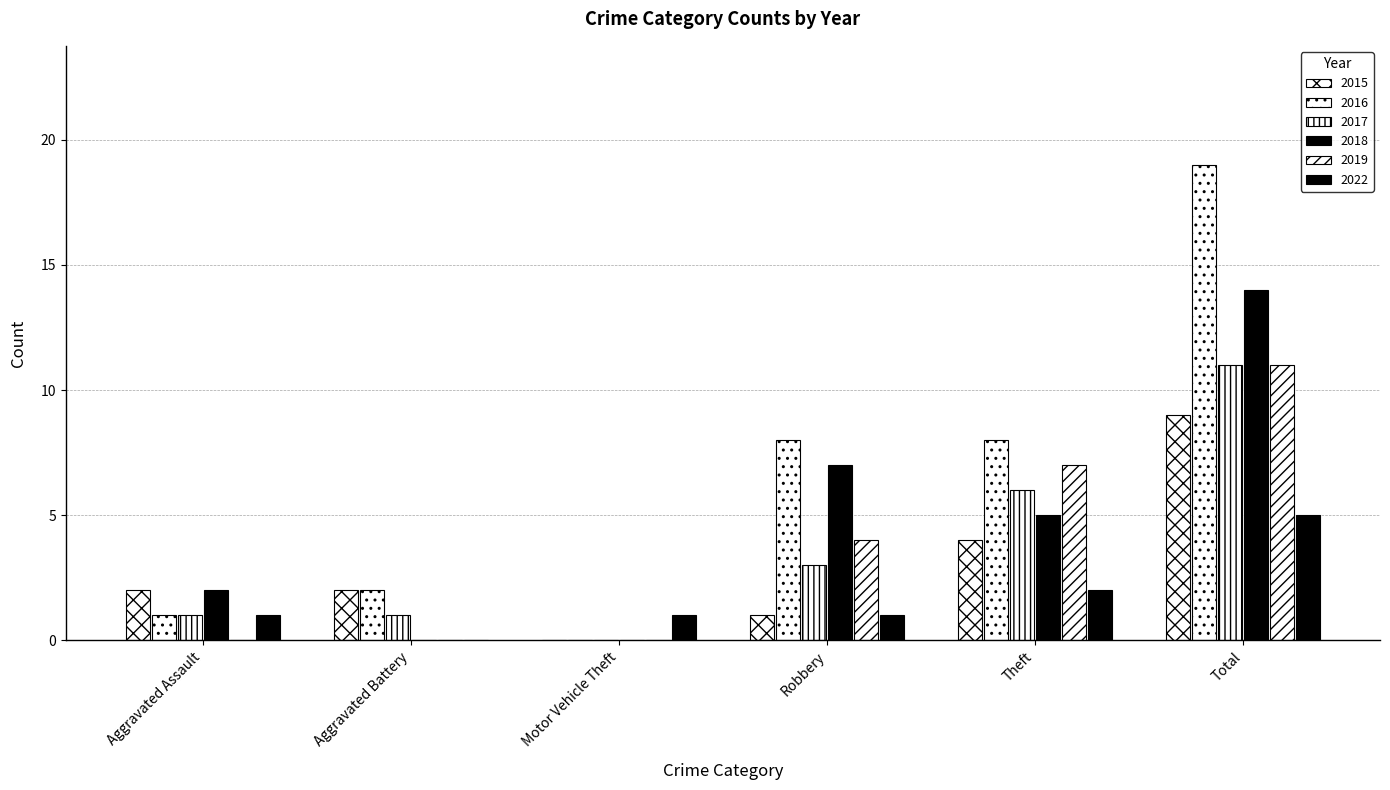

Which series has the largest total across all categories?

2016